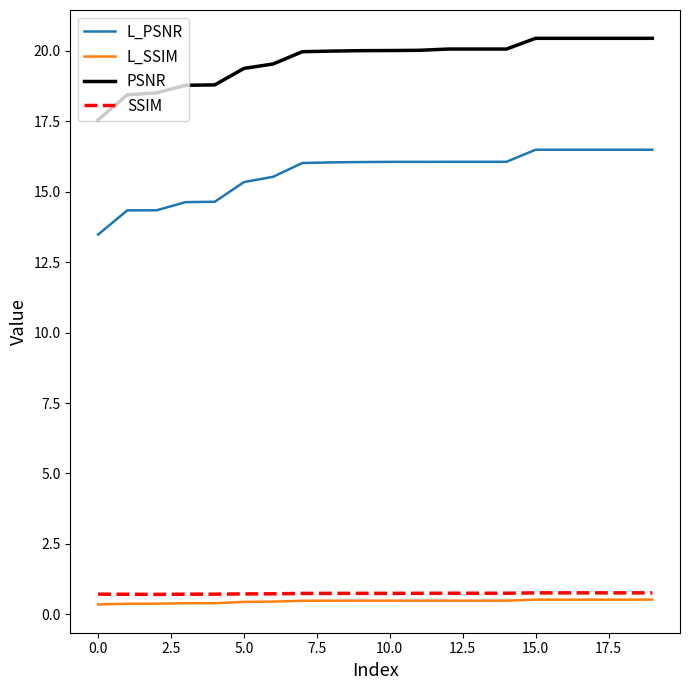

True or false: SSIM and L_PSNR intersect in this chart.

False